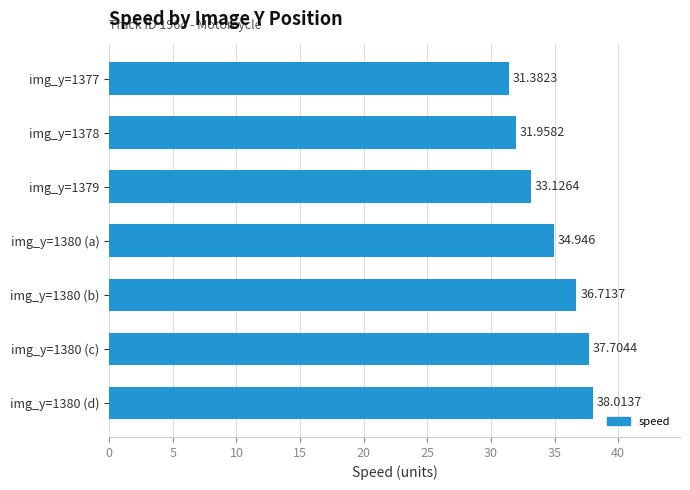

How many bars are there in total?

7